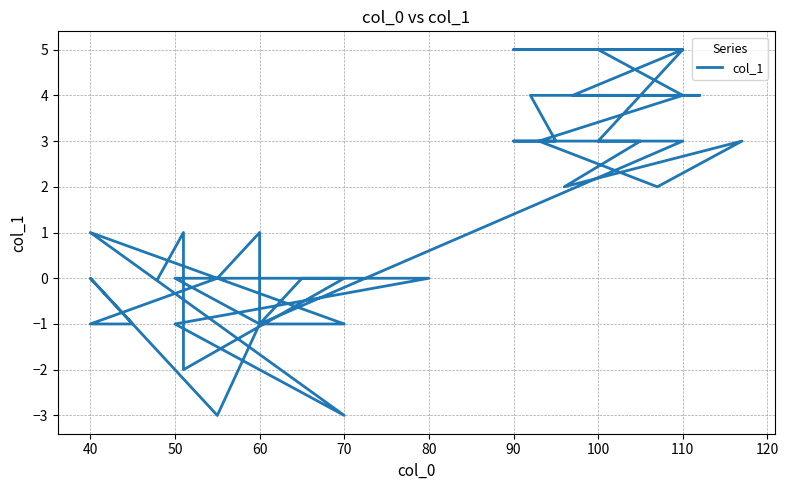

The chart shows a value of 8 at 110. True or false?

False